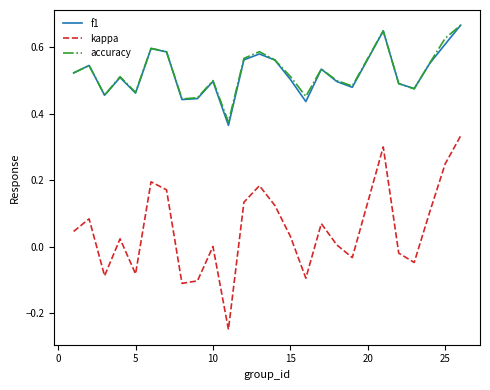

True or false: kappa and accuracy cross at least once.

False